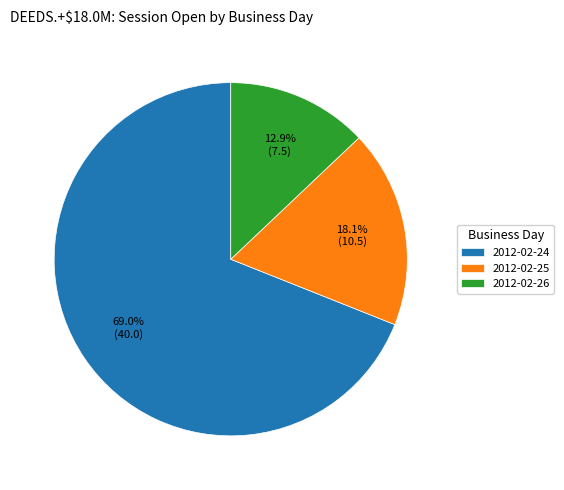

Combined, what portion of the pie is 2012-02-26 and 2012-02-25?

31.0%